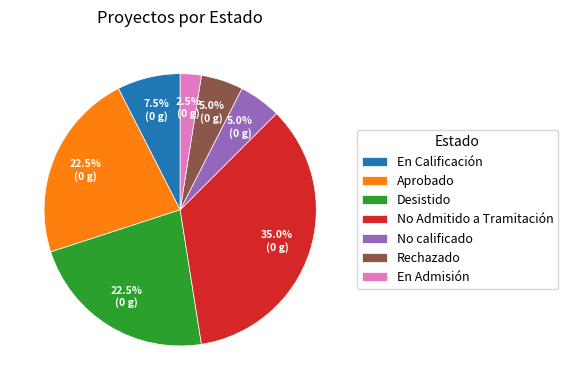

Is Aprobado the majority of the pie?

No